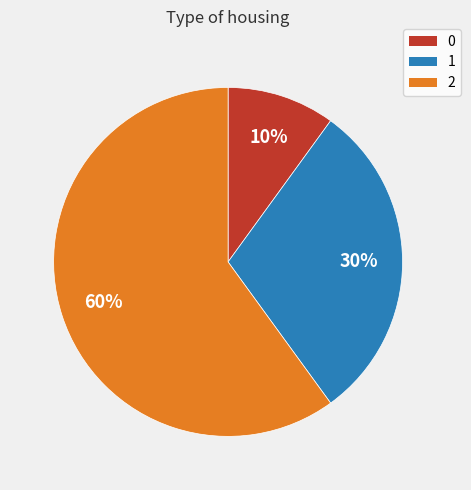

Rank the categories by value from highest to lowest.

2, 1, 0